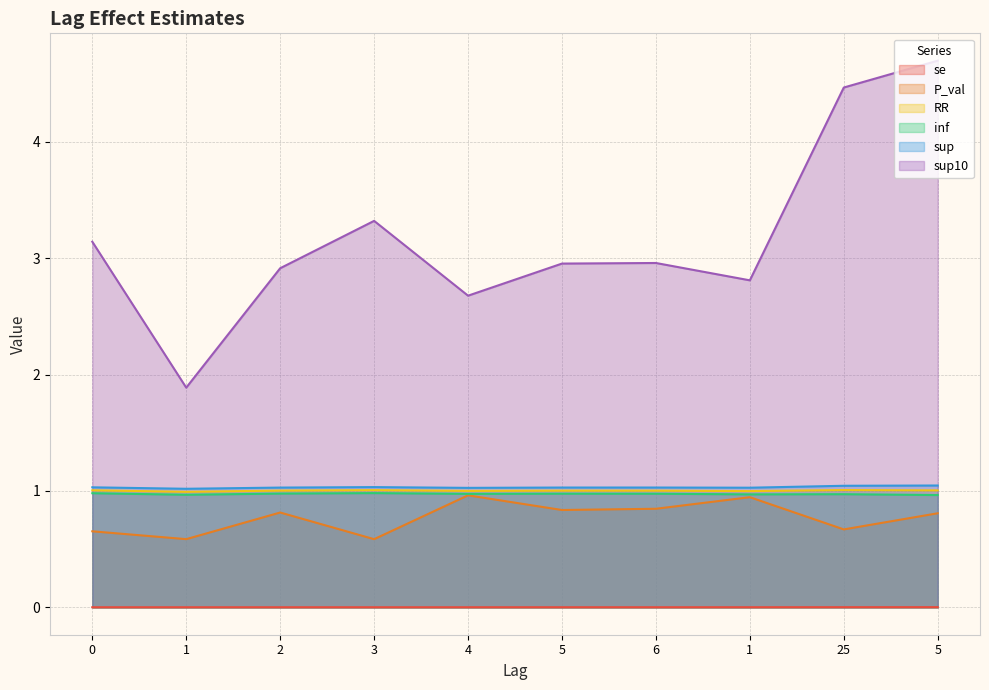

Is the value of se at 4 greater than the value of inf at 4?

No